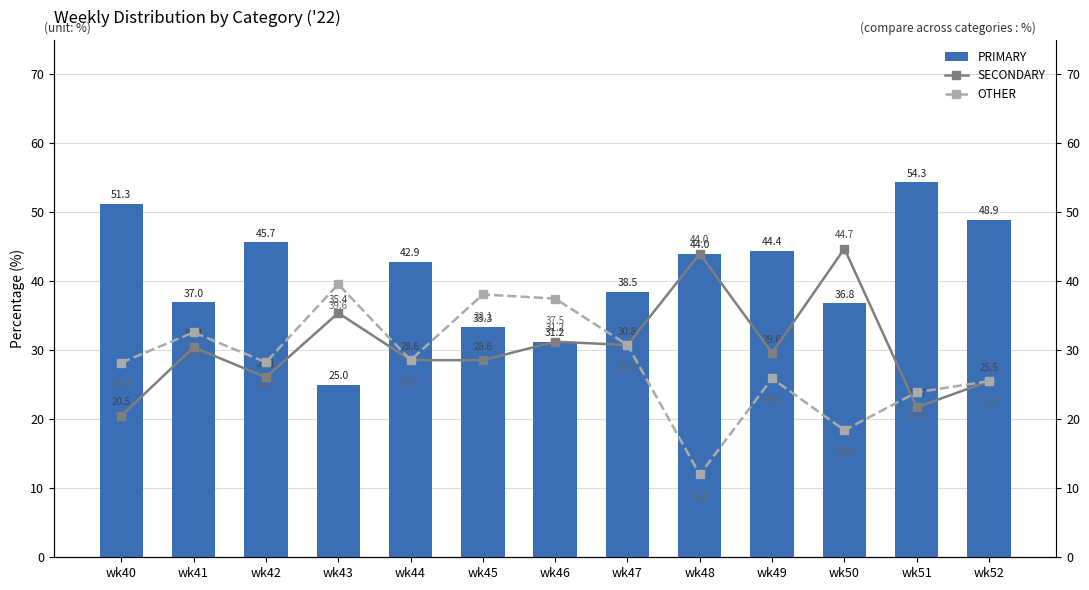

Is it true that PRIMARY equals 76.0 at wk48?

False